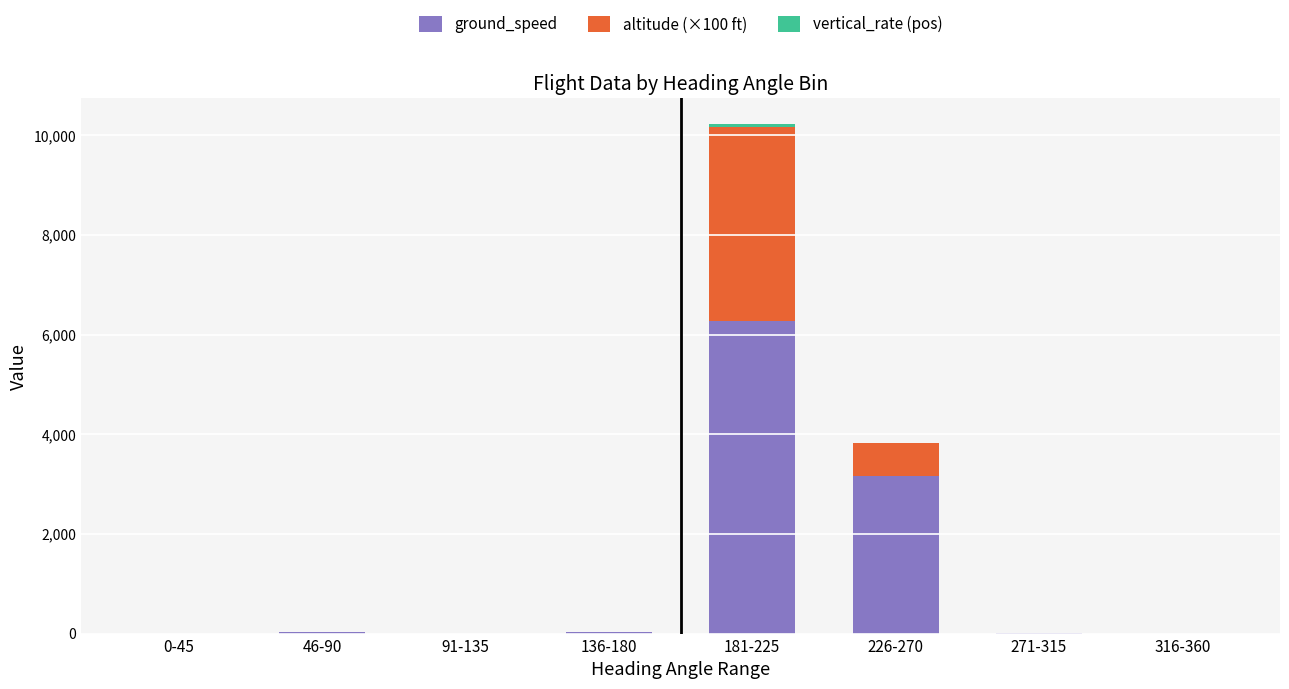

The ground_speed series shows 3155.0 at 226-270. True or false?

True